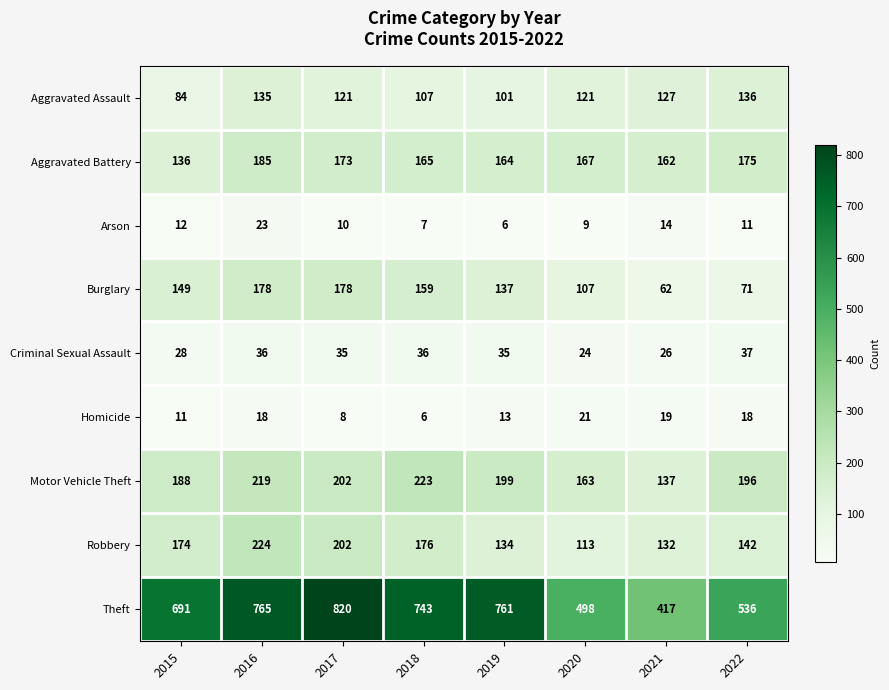

How many values in the Aggravated Assault series are below 121?

3